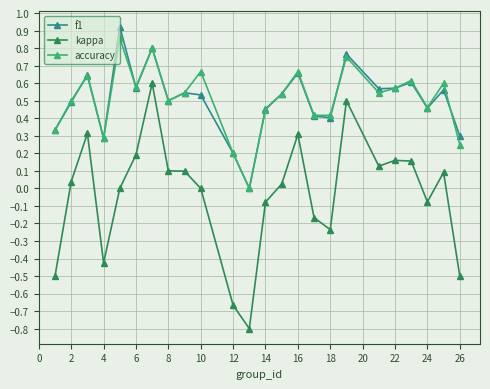

True or false: accuracy has more than 0 interior local peaks.

True